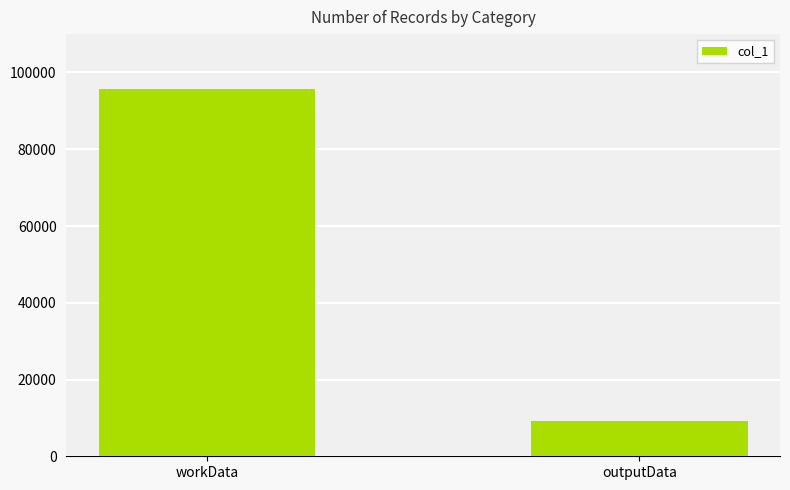

What is the greatest value displayed?

95646